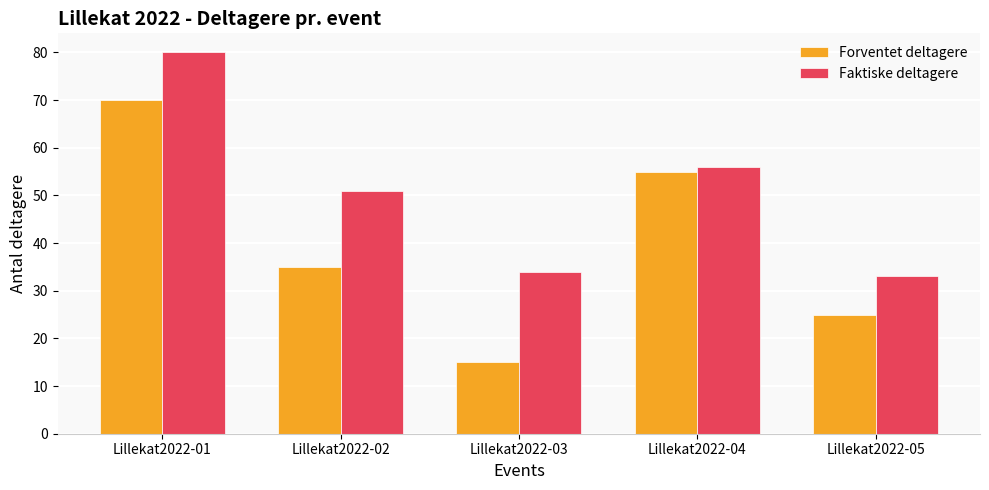

Read the Forventet deltagere value at Lillekat2022-03, to the nearest 5.

15